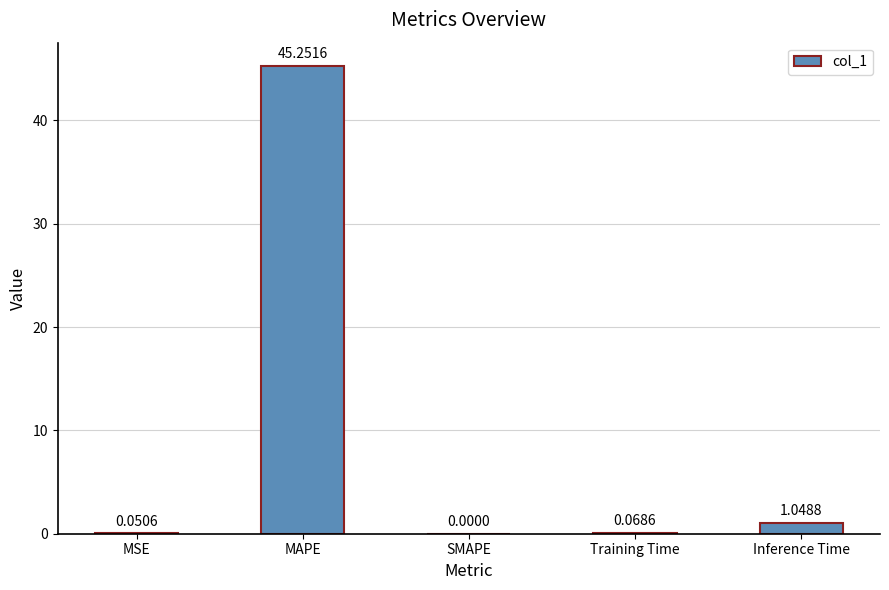

Where is the data nearest to the value 22?

Inference Time